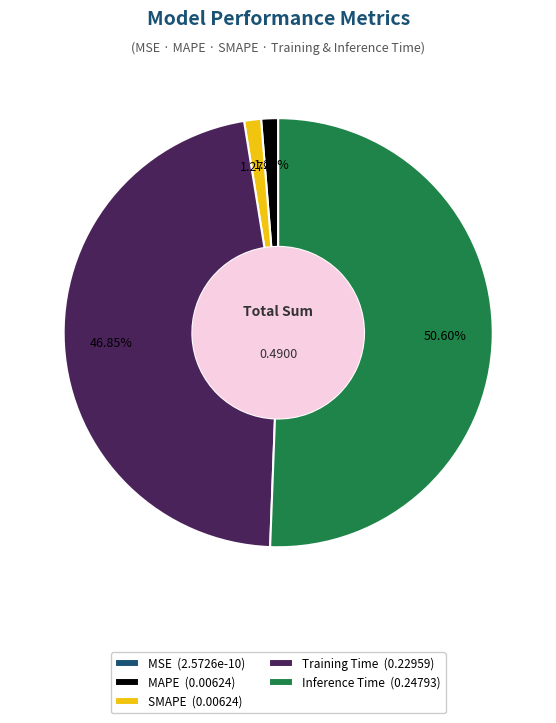

Do Inference Time (0.24793) and Training Time (0.22959) together represent more than half of the pie?

Yes